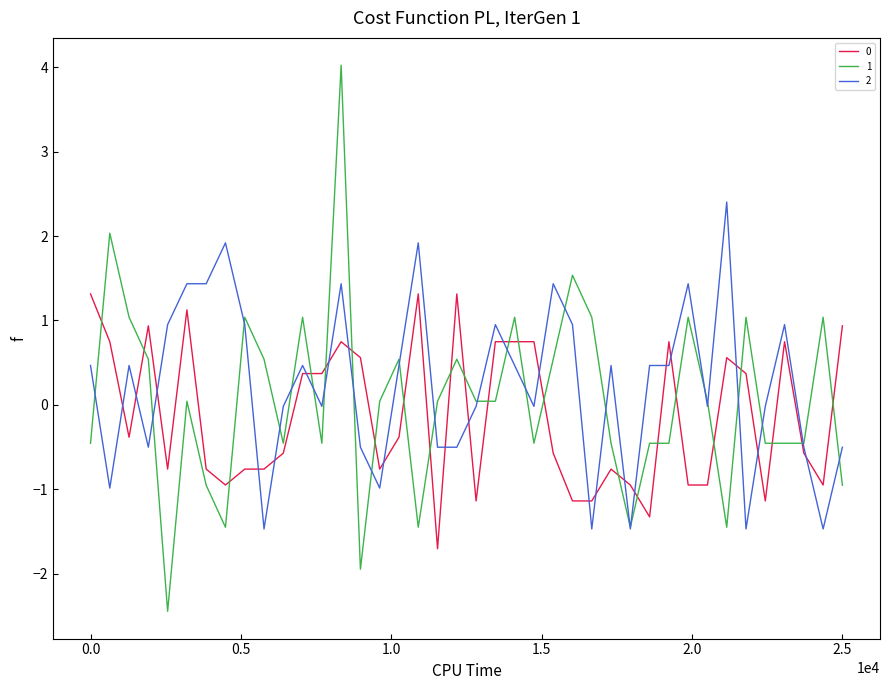

True or false: 1 has more than 2 points higher than both neighbors.

True